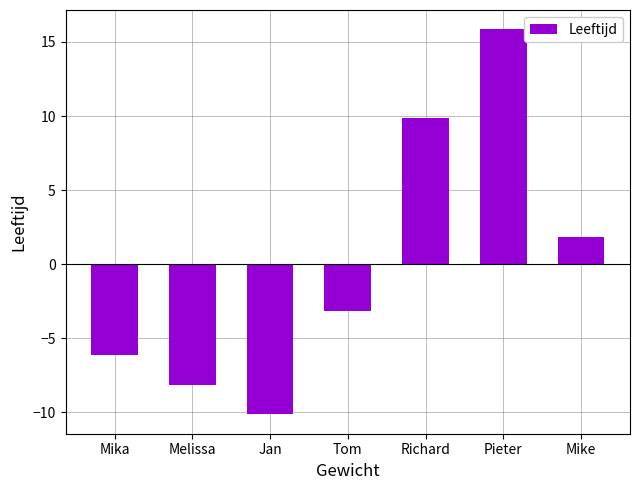

Where is the data nearest to the value 2?

Mike